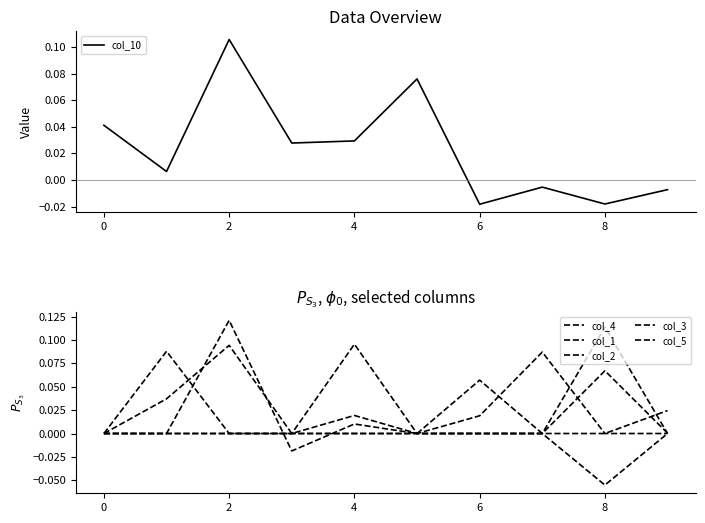

Which series has the largest total across all categories?

col_1